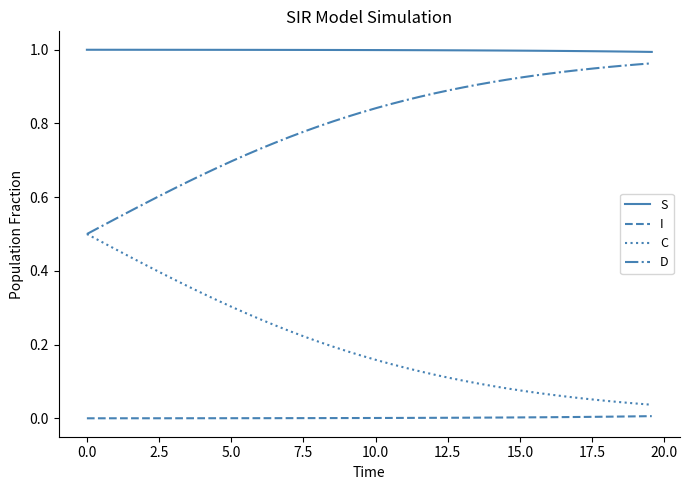

Which series has the largest total across all categories?

S